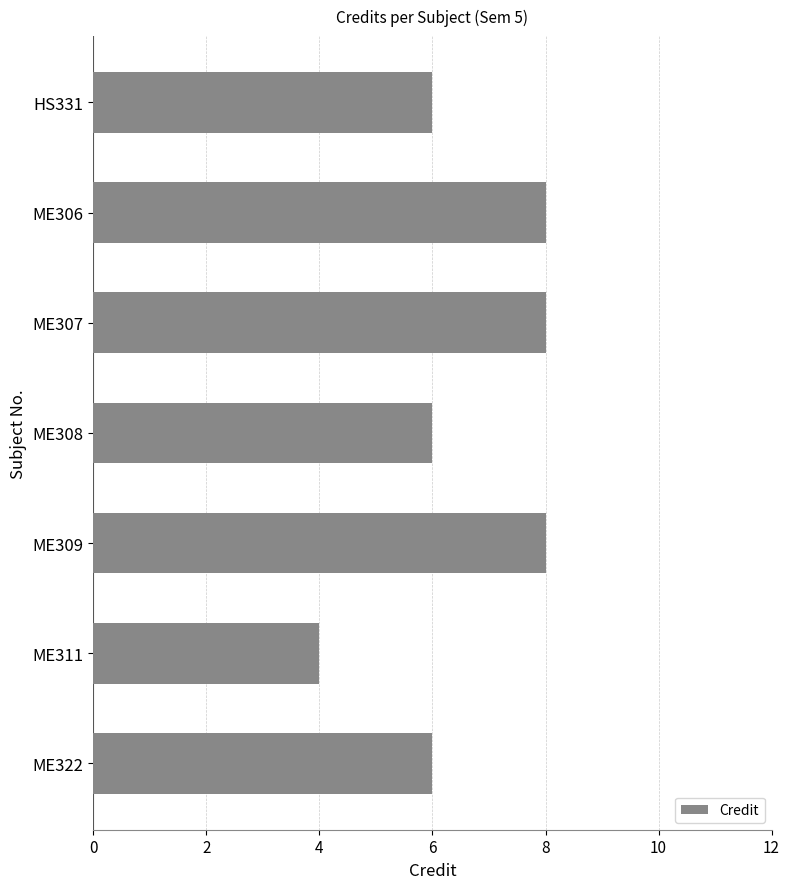

Approximately how many times larger is the value at ME309 compared to ME311?

2.0